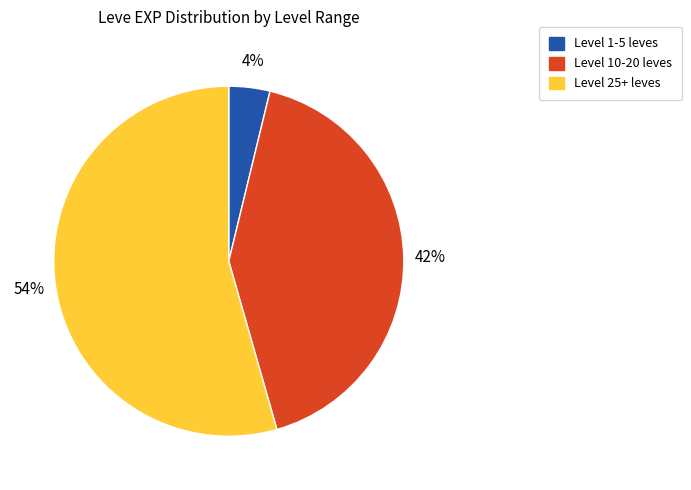

What is the largest slice in the pie chart?

Level 25+ leves